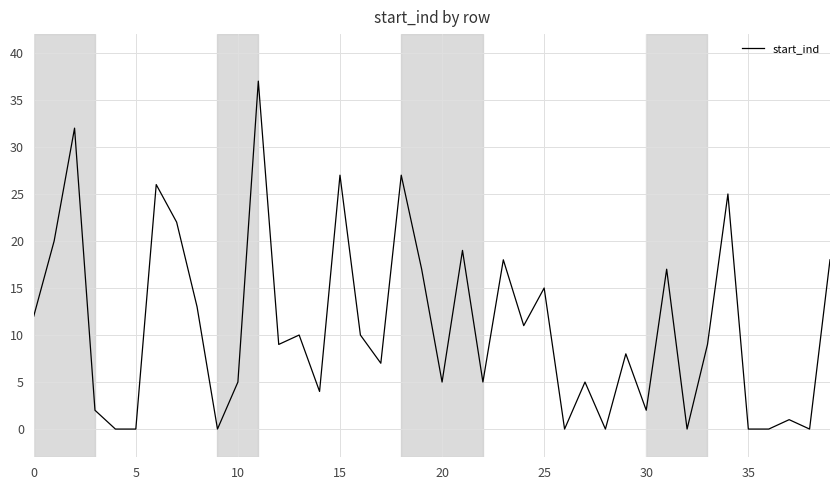

What is the difference between the maximum and minimum values?

37